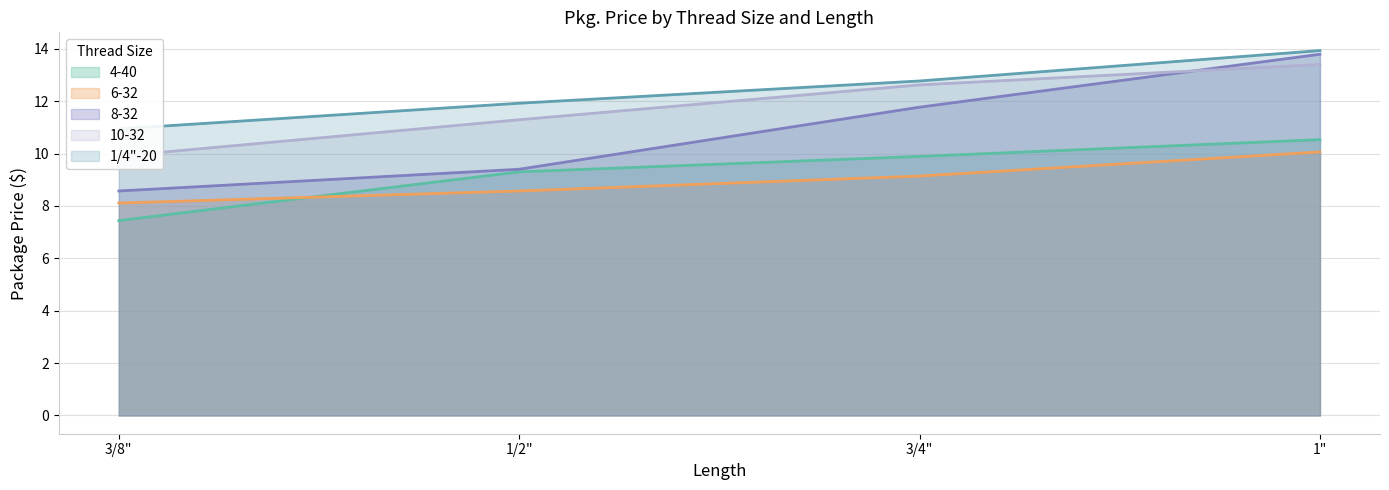

How many values in the 6-32 series are below 9?

2